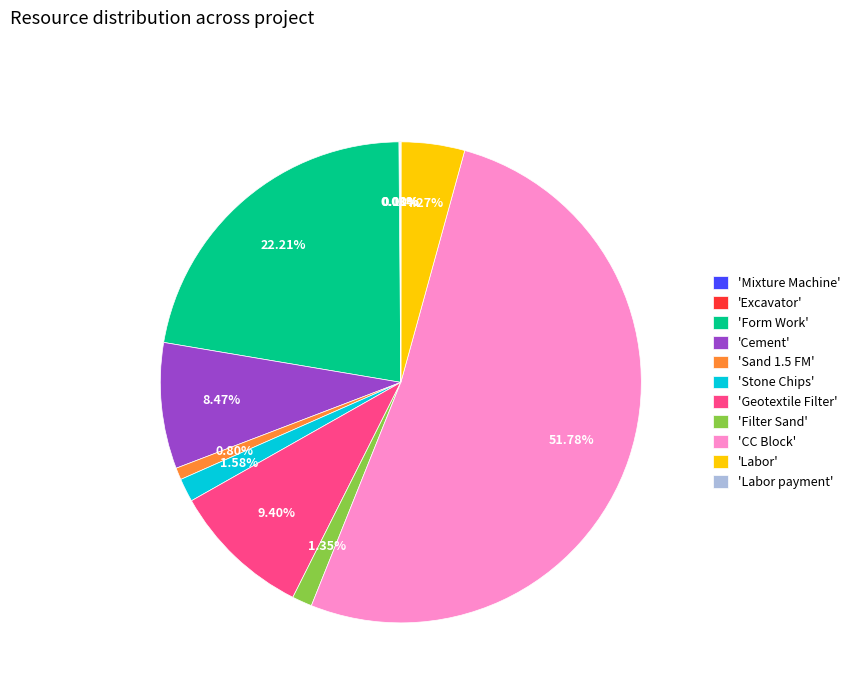

What is the majority slice?

'CC Block'